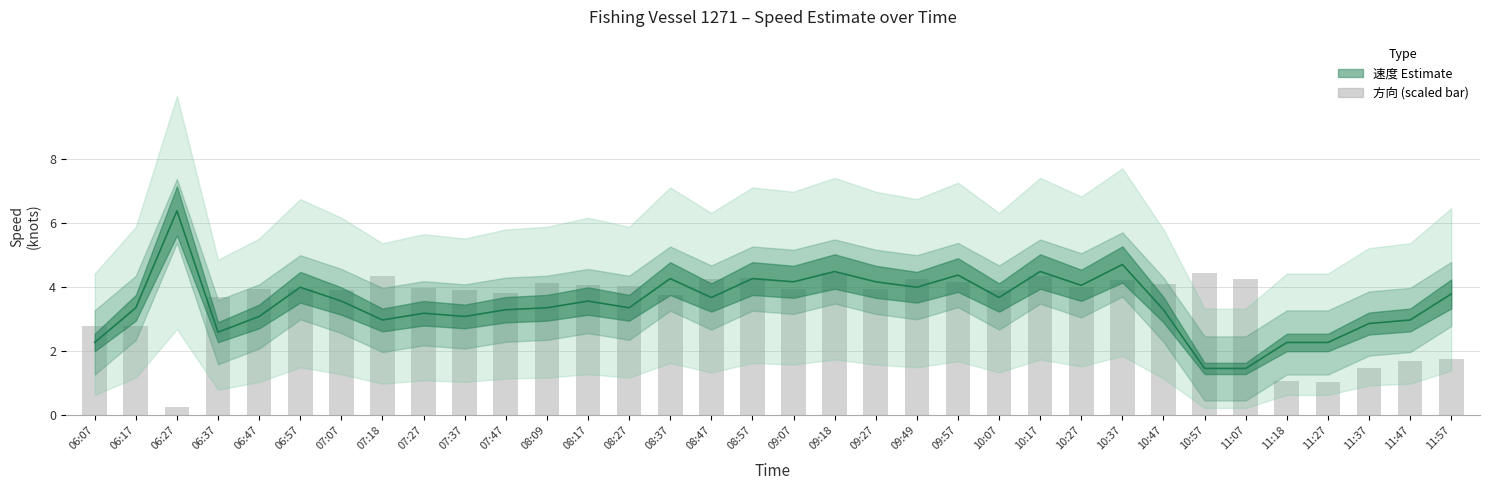

Reading left to right, what are all the values shown in this chart?

速度 (Estimate): 06:07=2.3	06:17=3.4	06:27=6.4	06:37=2.6	06:47=3.1	06:57=4.0	07:07=3.6	07:18=3.0	07:27=3.2	07:37=3.1	07:47=3.3	08:09=3.4	08:17=3.6	08:27=3.4	08:37=4.3	08:47=3.7	08:57=4.3	09:07=4.2	09:18=4.5	09:27=4.2	09:49=4.0	09:57=4.4	10:07=3.7	10:17=4.5	10:27=4.0	10:37=4.7	10:47=3.3	10:57=1.5	11:07=1.5	11:18=2.3	11:27=2.3	11:37=2.9	11:47=3.0	11:57=3.8
方向 (scaled): 06:07=2.8	06:17=2.8	06:27=0.3	06:37=3.7	06:47=3.9	06:57=3.9	07:07=3.9	07:18=4.3	07:27=4.0	07:37=3.9	07:47=3.8	08:09=4.1	08:17=4.1	08:27=4.0	08:37=3.7	08:47=4.2	08:57=4.3	09:07=3.9	09:18=4.4	09:27=3.9	09:49=4.2	09:57=4.2	10:07=3.9	10:17=4.3	10:27=4.0	10:37=4.2	10:47=4.1	10:57=4.4	11:07=4.2	11:18=1.1	11:27=1.0	11:37=1.5	11:47=1.7	11:57=1.7